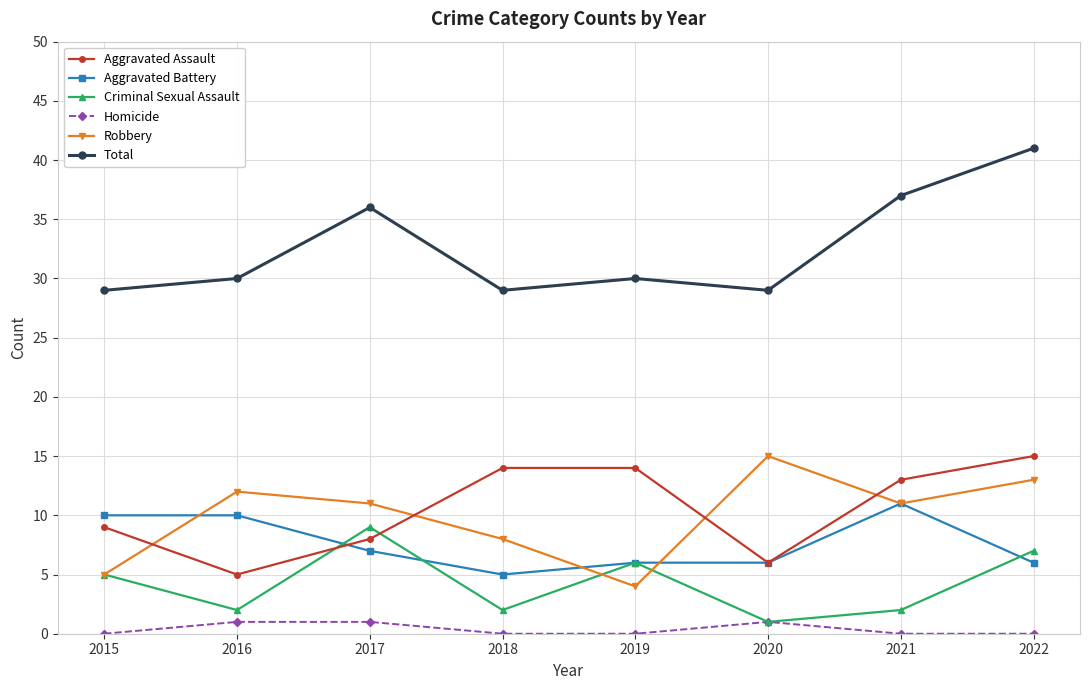

What is the sum of the Criminal Sexual Assault values at 2018 and 2016?

4